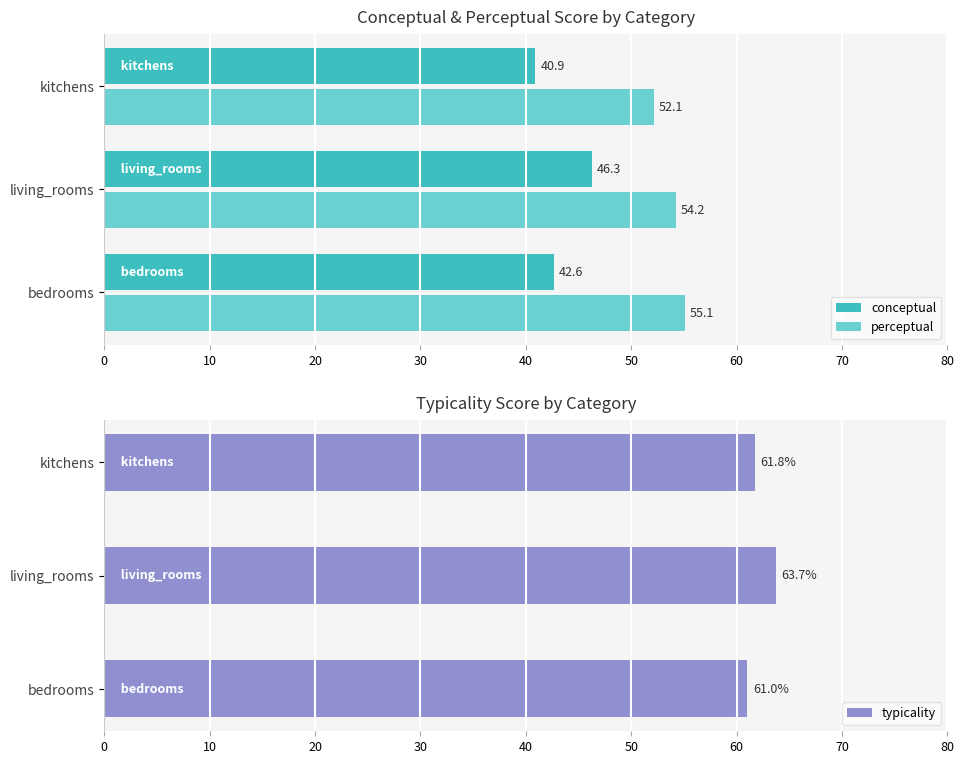

Which series has the widest spread of values?

conceptual